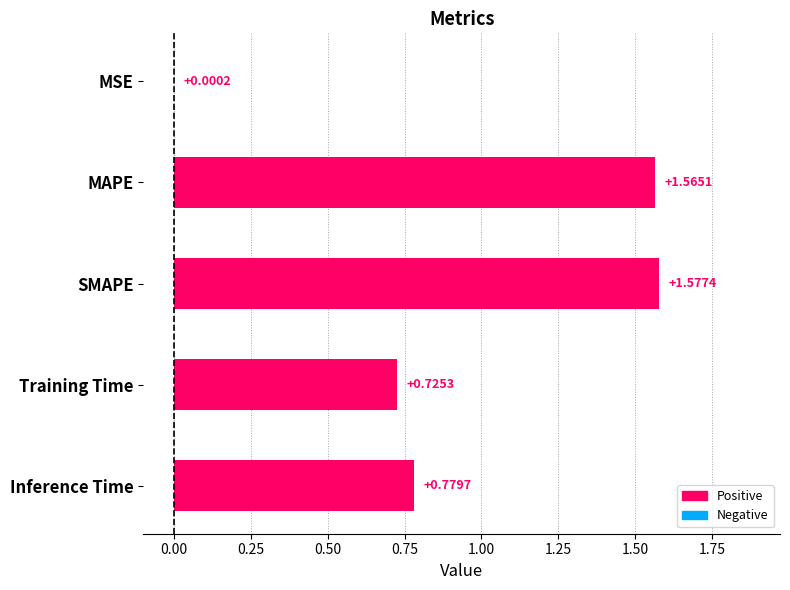

At which label is the value closest to 0?

MSE